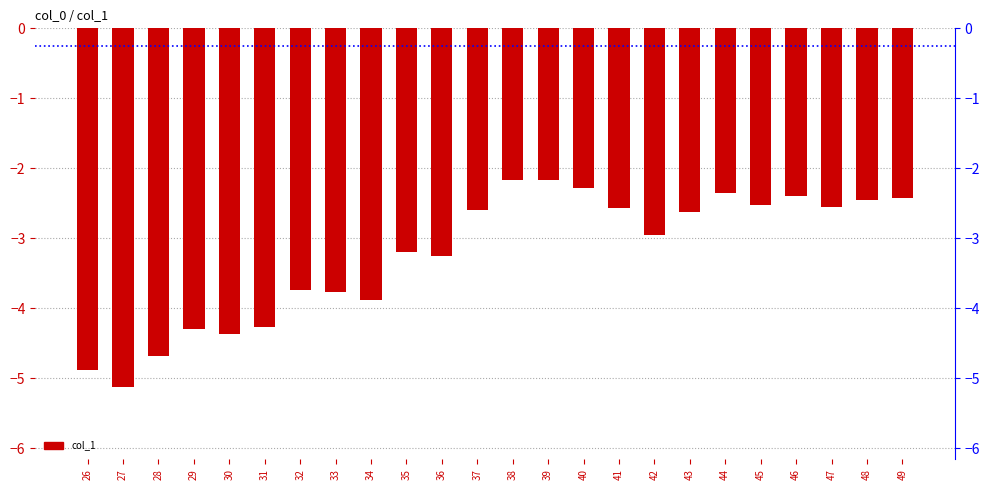

What is the average value?

-3.2